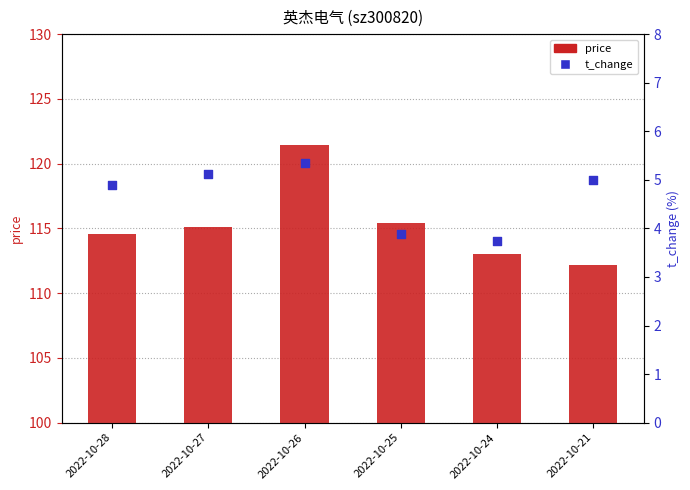

Which series has the largest Y range (max minus min)?

price